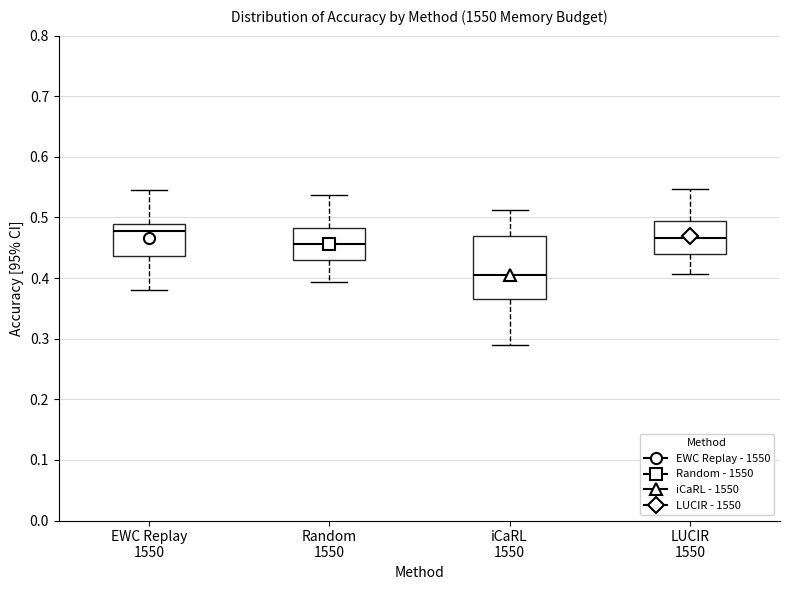

Comparing the boxes themselves (not the whiskers), which one is the tallest?

iCaRL 1550